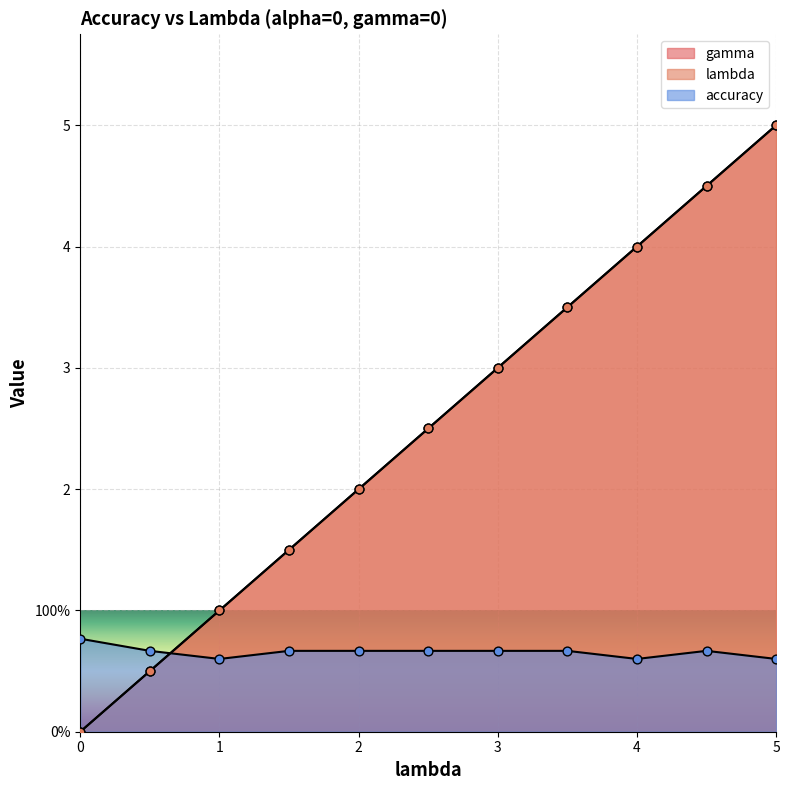

Which series reaches the maximum Y coordinate?

gamma